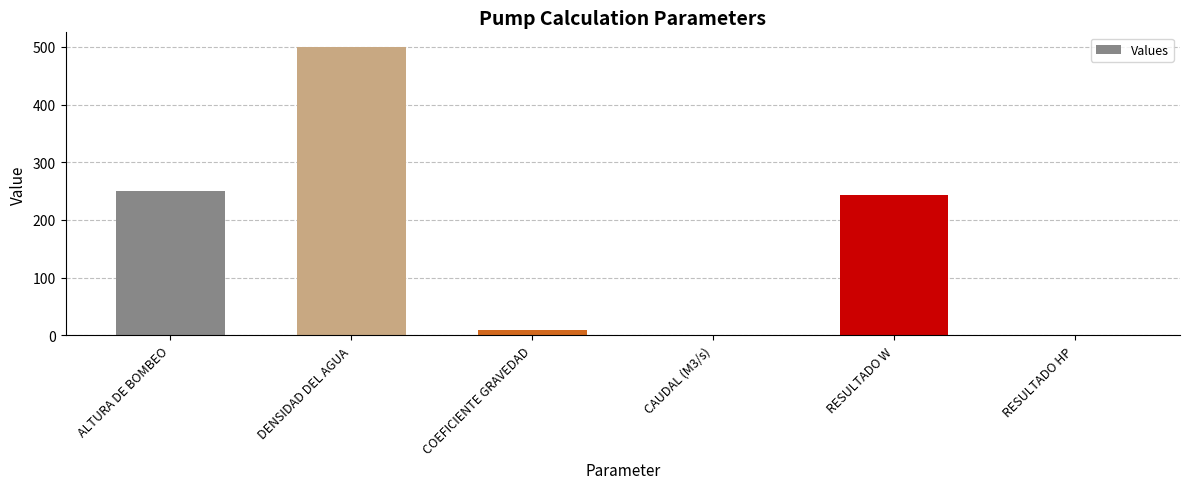

True or false: the data shows 332.3 at RESULTADO W.

False